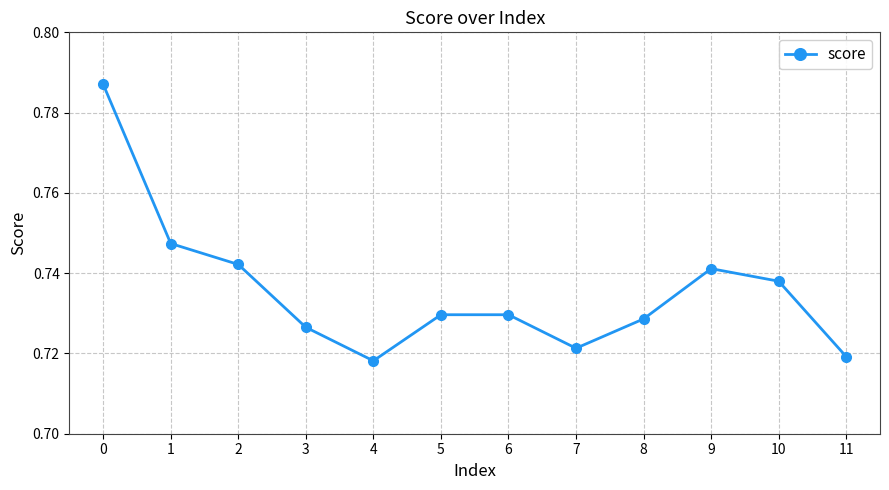

How many interior local valleys (lower than both neighbors) does the data have?

2